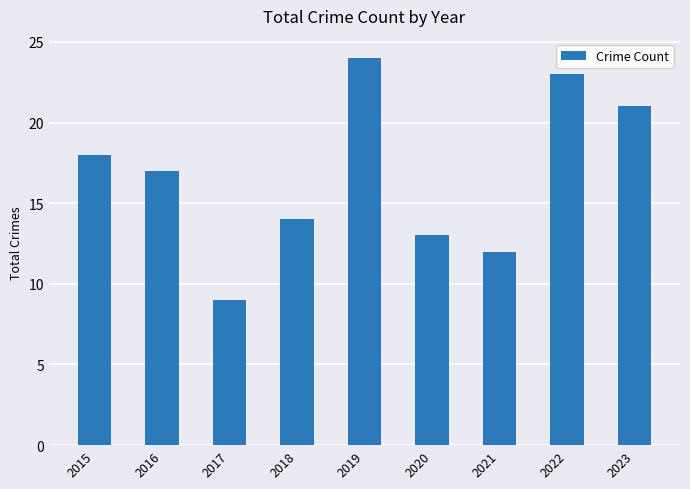

Where is the data nearest to the value 16?

2016